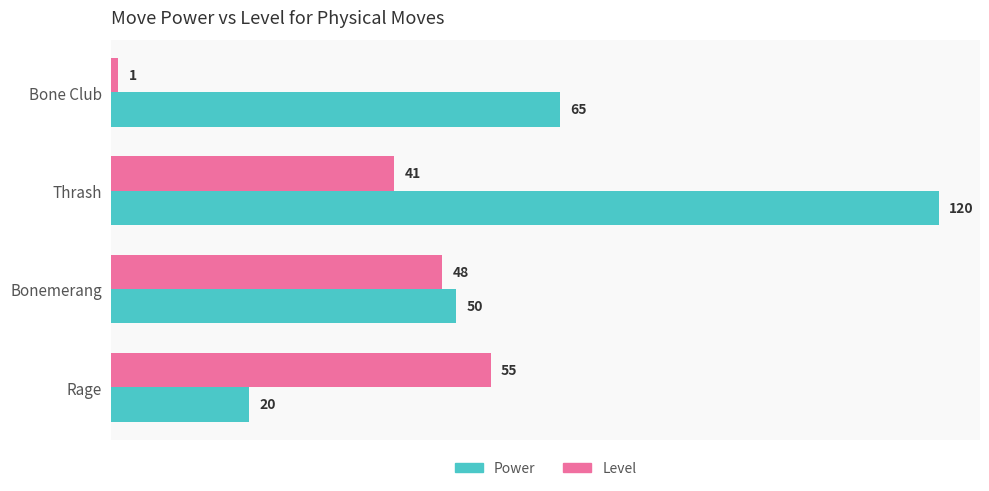

The value of Level at Bone Club is 1. True or false?

True